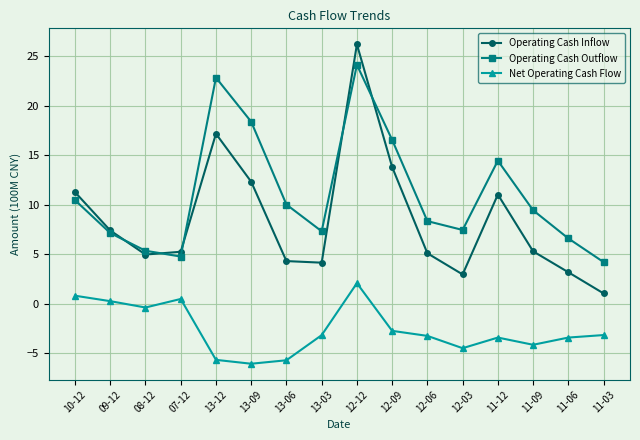

The value of Operating Cash Outflow at 12-09 is 16.5. True or false?

True